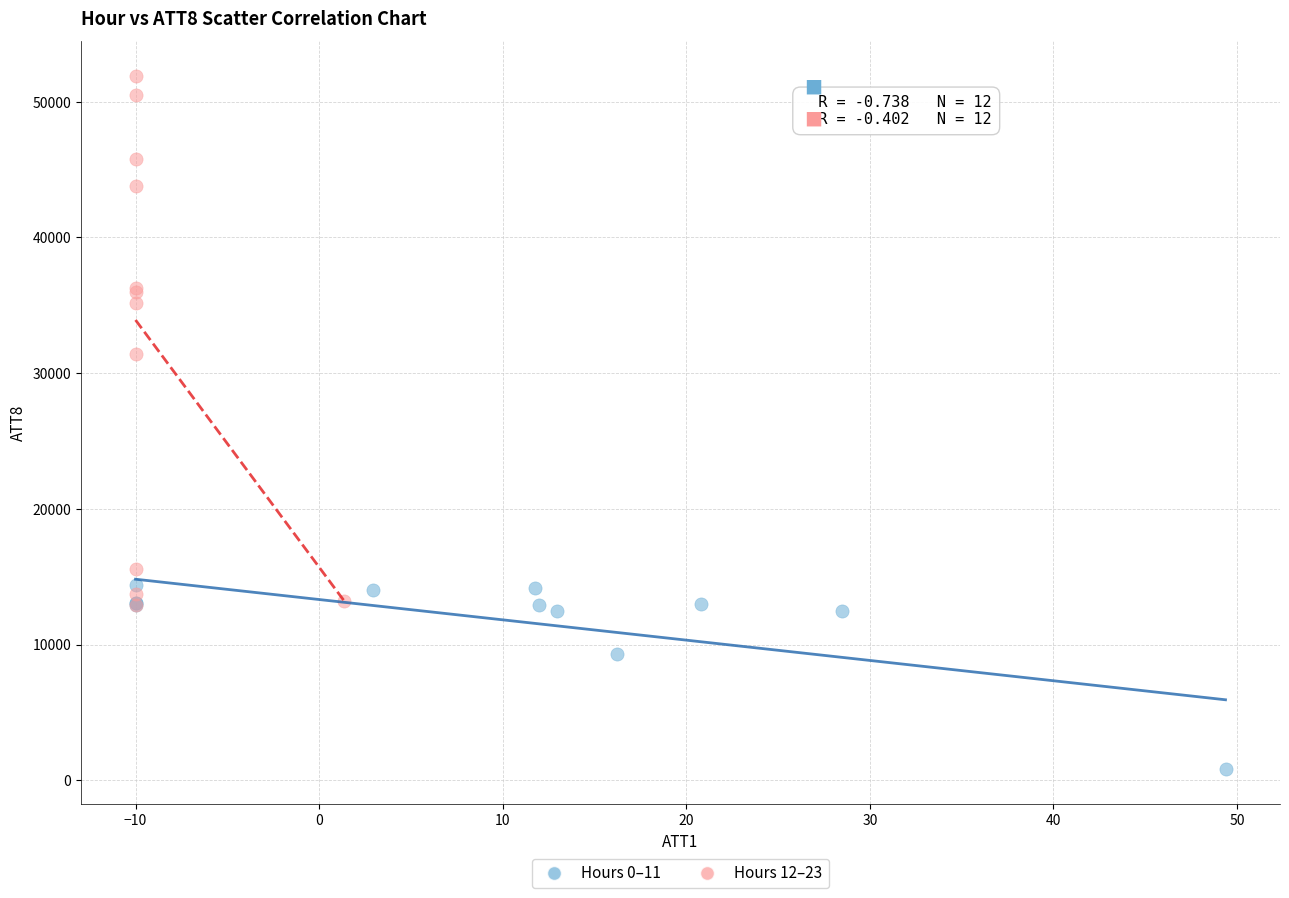

Which series has the largest Y range (max minus min)?

Hours 12–23